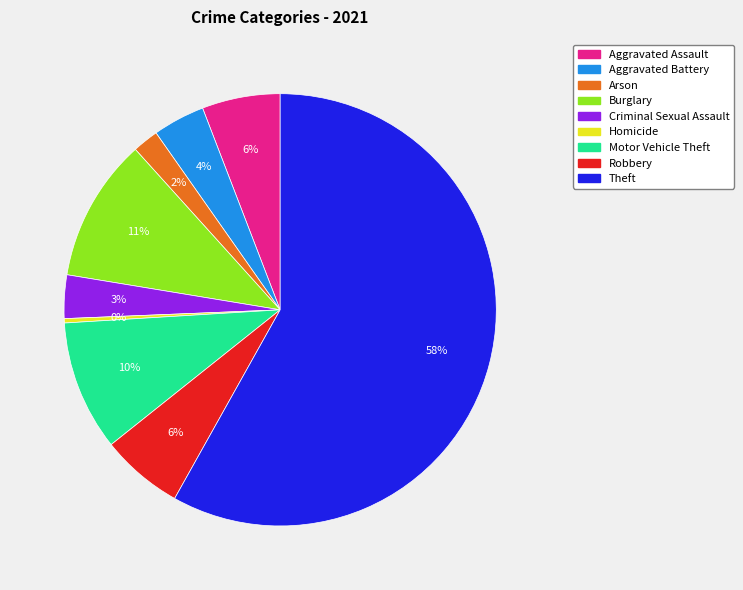

To the nearest percent, what portion does Burglary represent?

11%